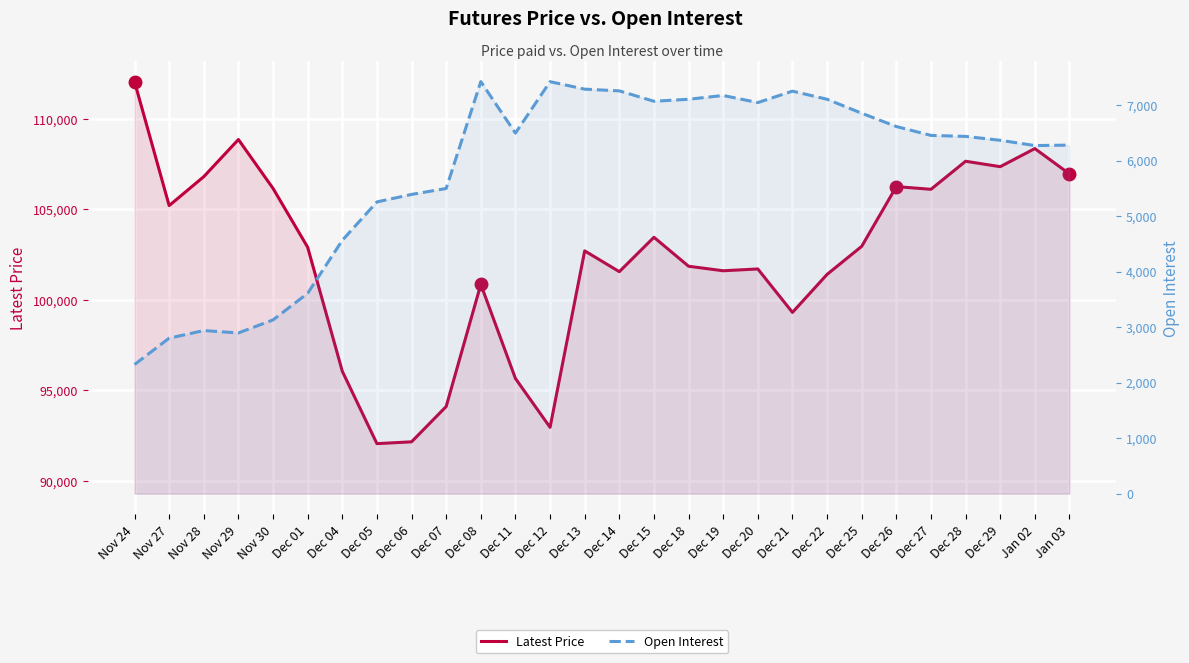

Which category has the lowest value in the Open Interest series?

Nov 24